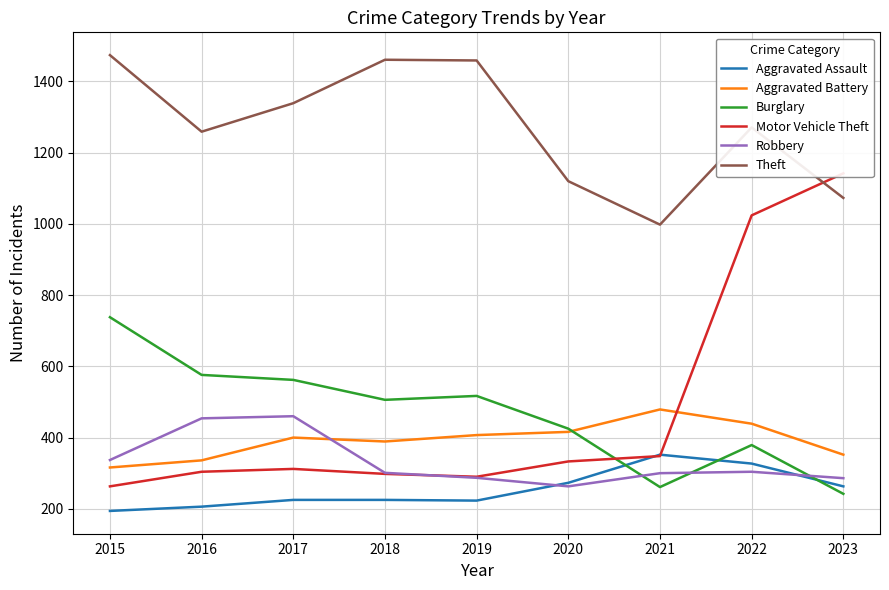

Which category has the highest value across all series?

2015